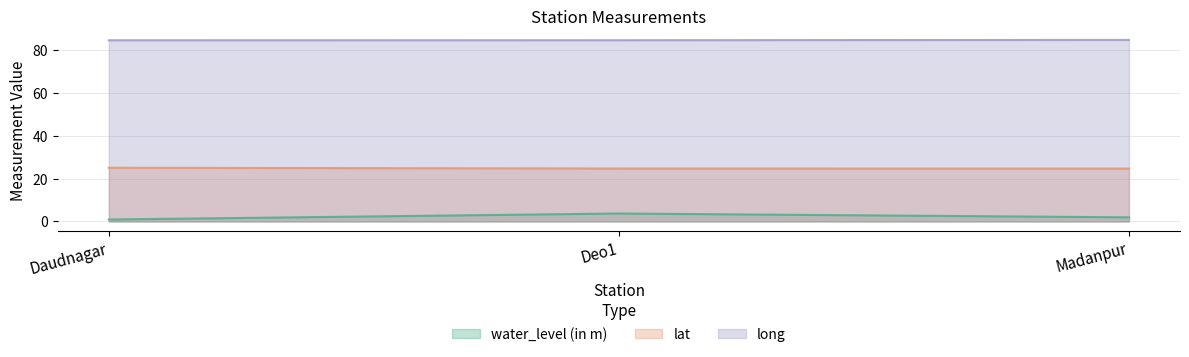

Count the number of data series in this chart.

3